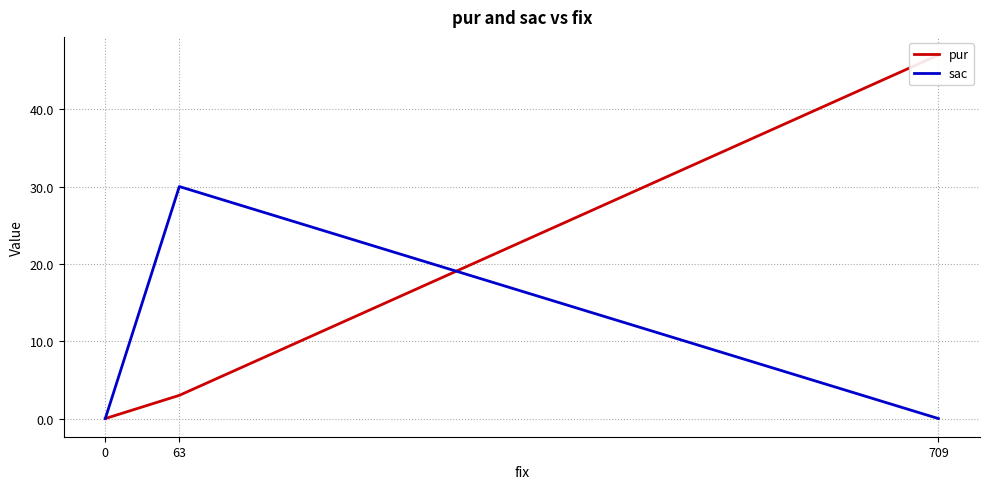

How many sac values are between 0 and 30?

3